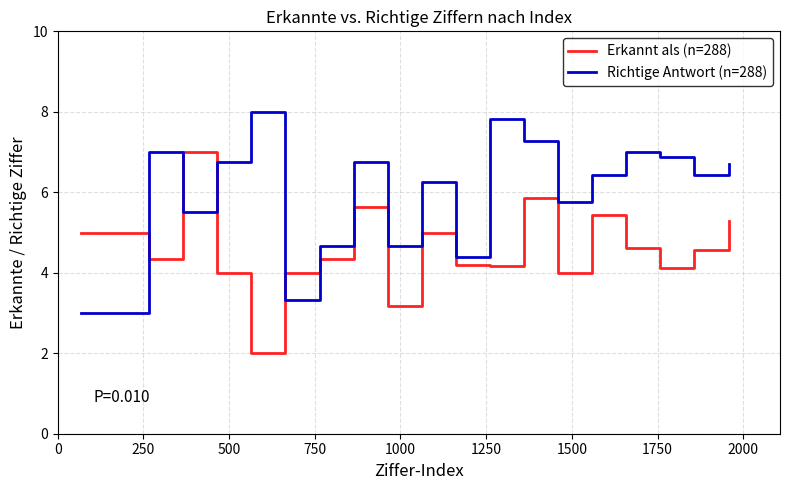

What is the greatest value displayed?

8.0